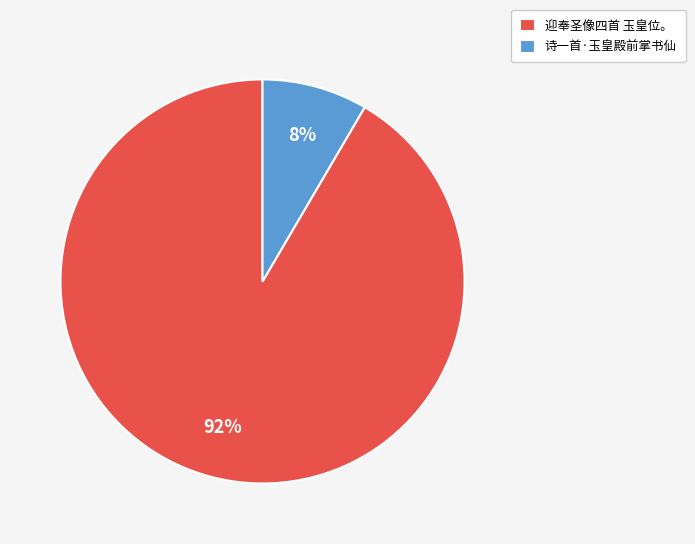

How many segments does this pie chart have?

2